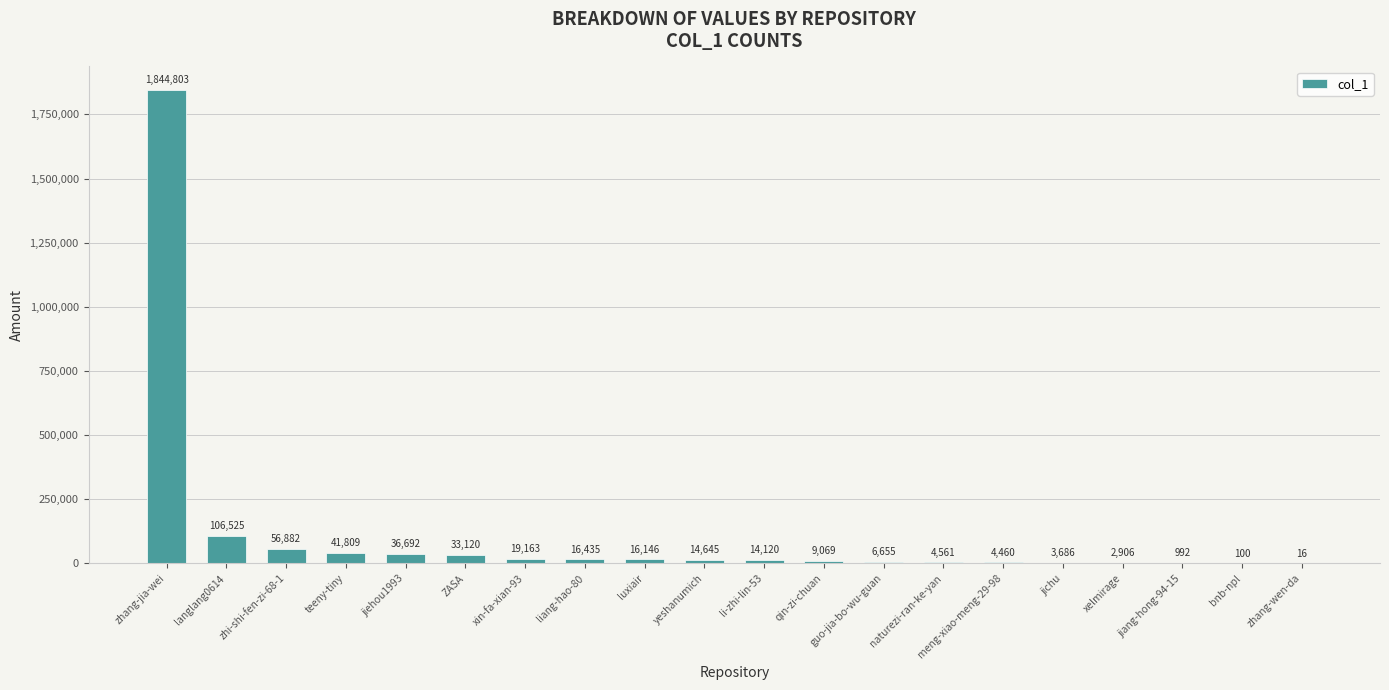

What is the change in value from liang-hao-80 to qin-zi-chuan?

-7366